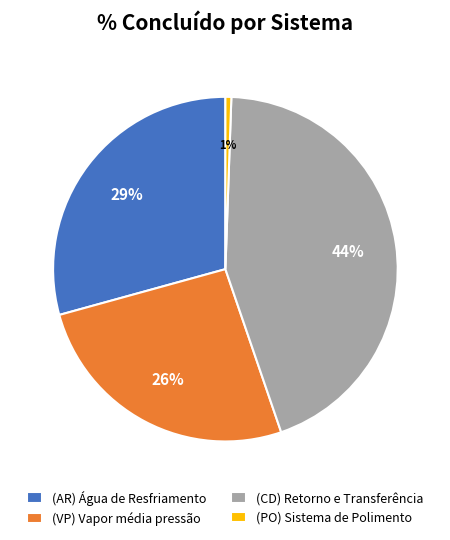

The (CD) Retorno e Transferência slice represents 44% of the pie. True or false?

True